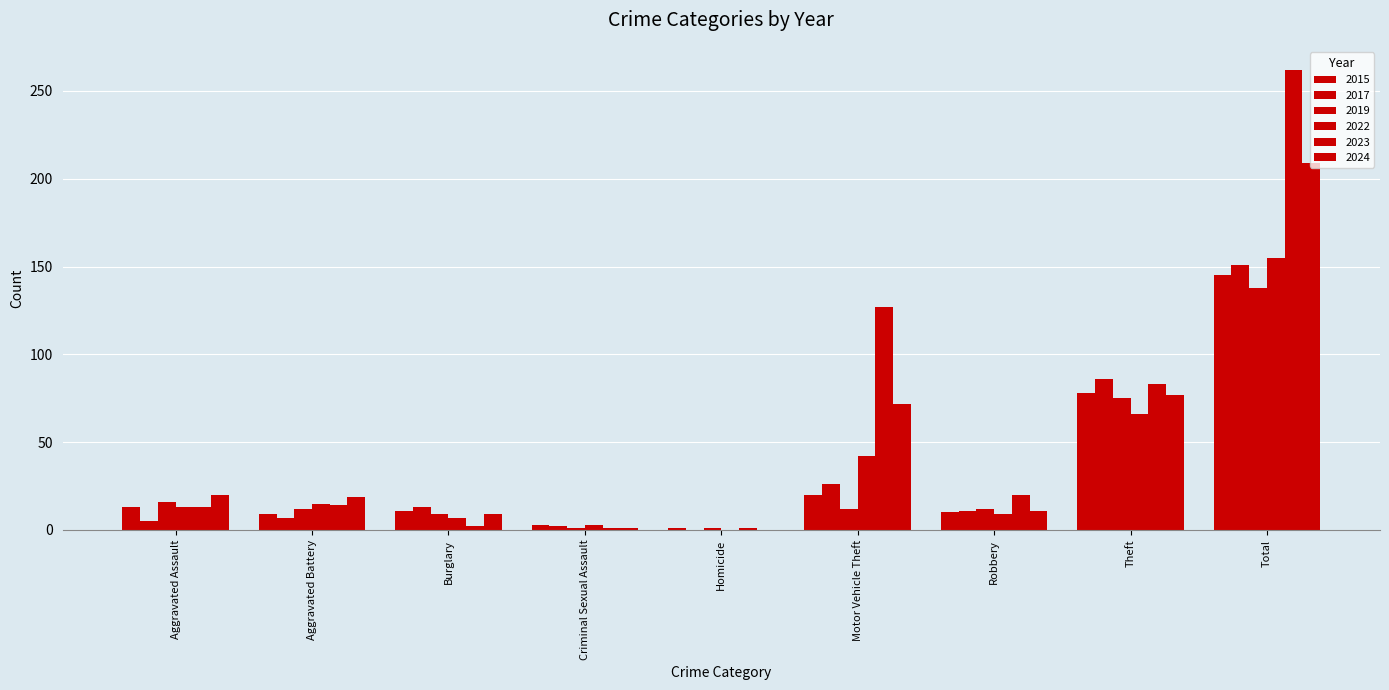

Are the bars horizontal?

No